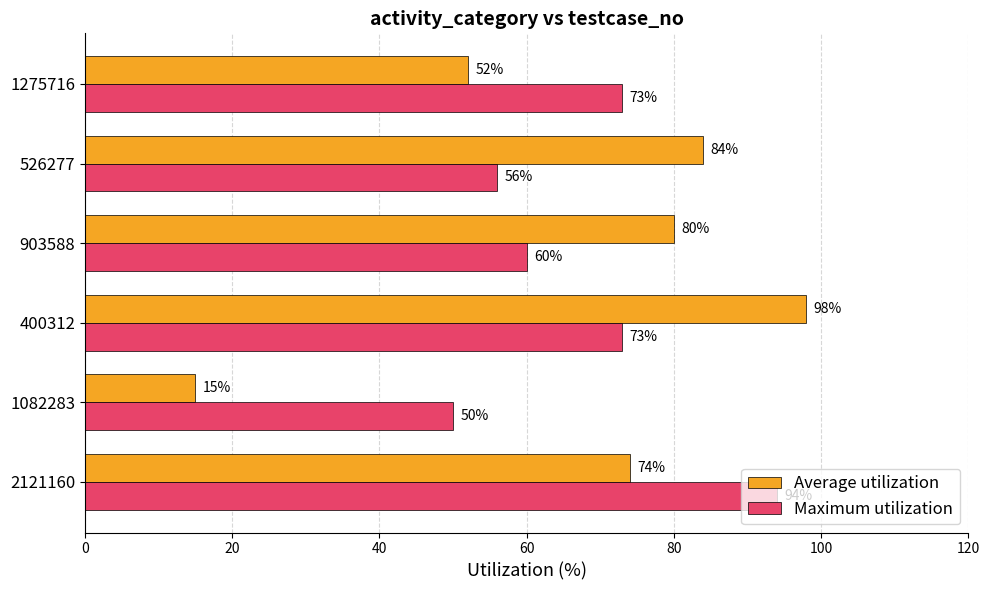

Between 400312 and 526277, which series saw the biggest shift?

Maximum utilization